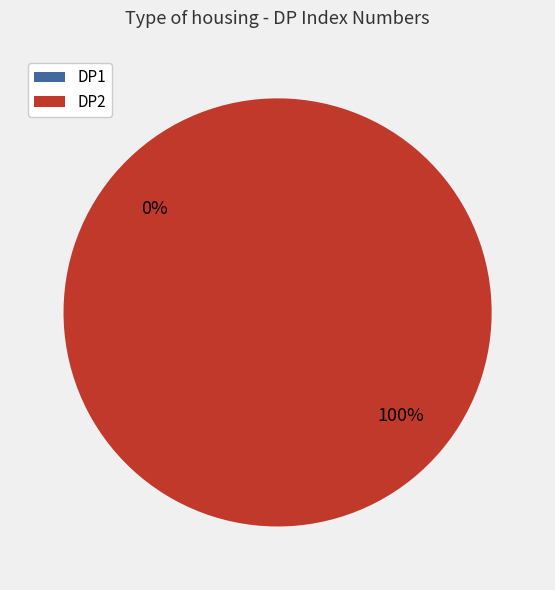

Which has a higher value, DP2 or DP1?

DP2